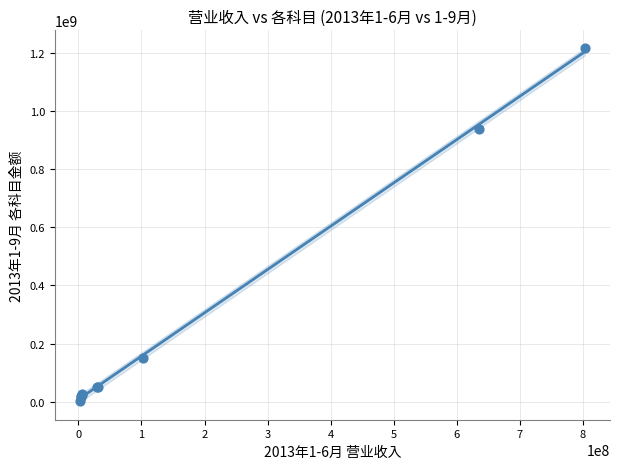

What Y value in the scatter plot is closest to 609427938?

938630321.2